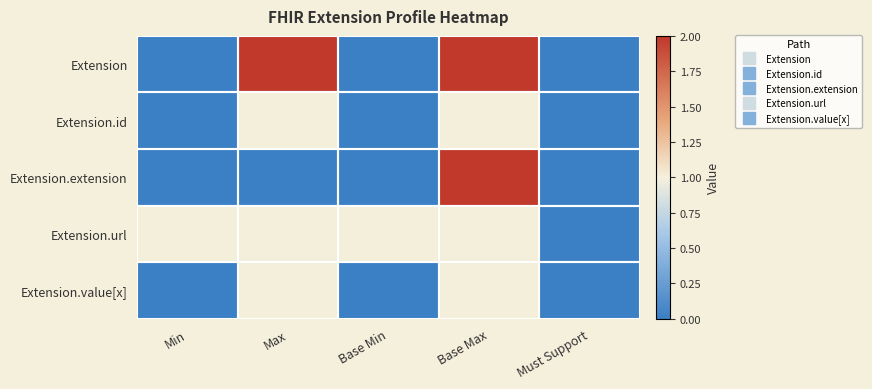

What is the total value across all series at Max?

5